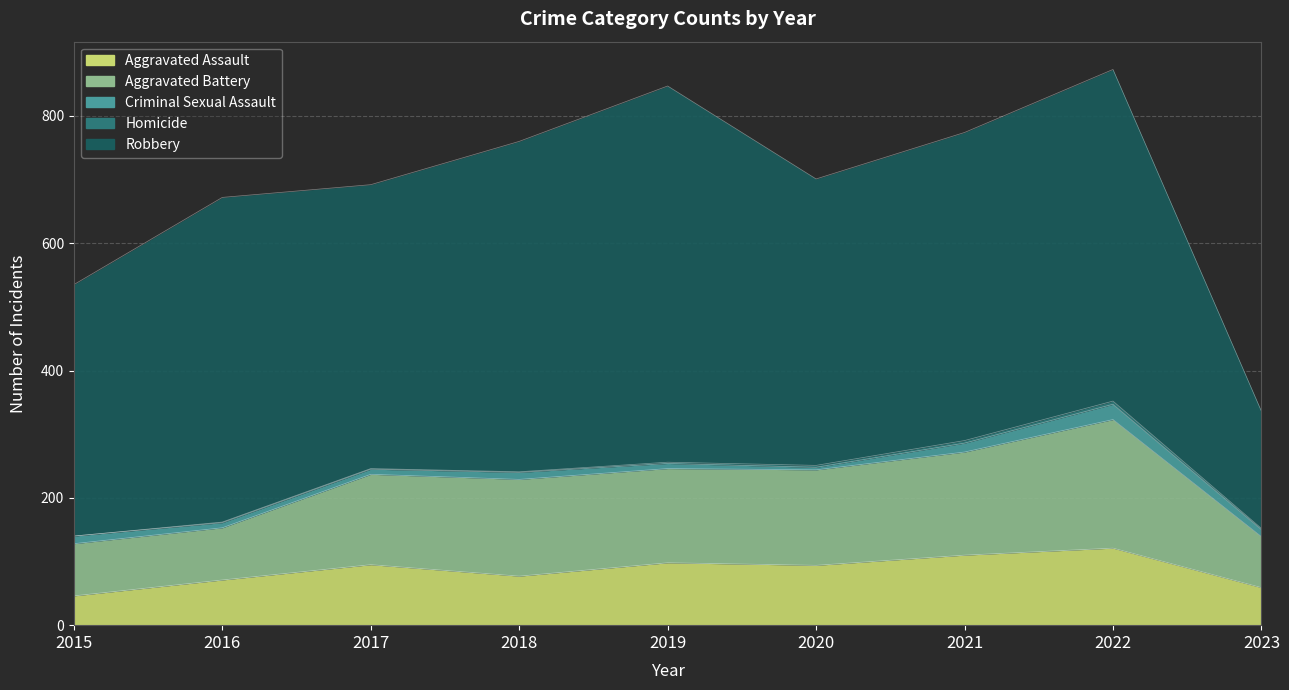

Does the chart display data point markers on the line(s)?

No